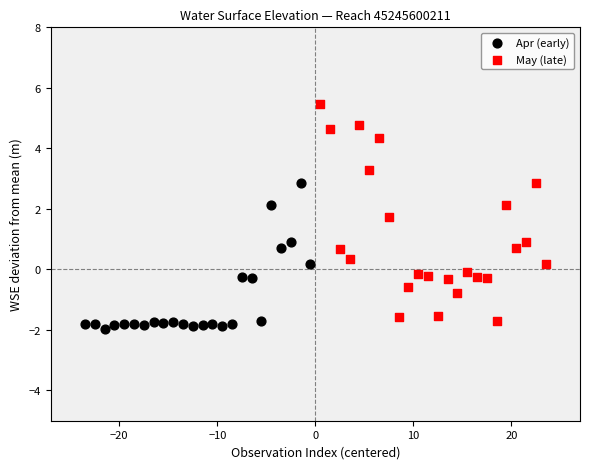

Which series has the largest Y range (max minus min)?

May (late)